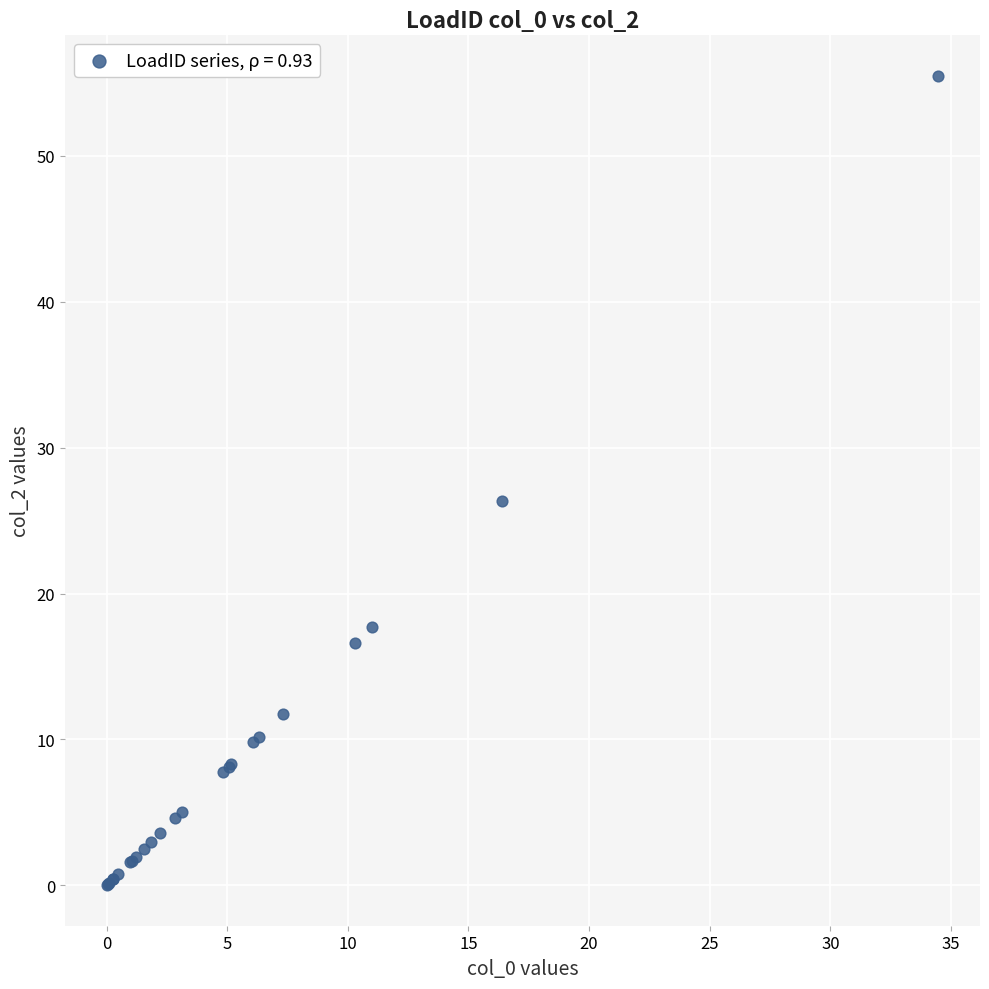

What Y value in the scatter plot is closest to 27?

26.3